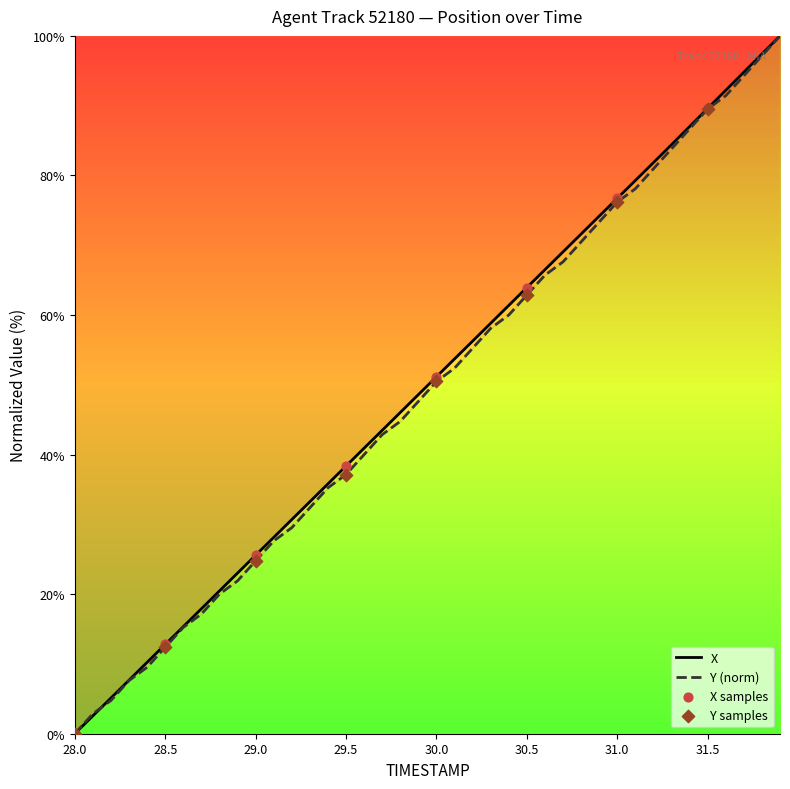

At which category is the sum across all series the highest?

31.9